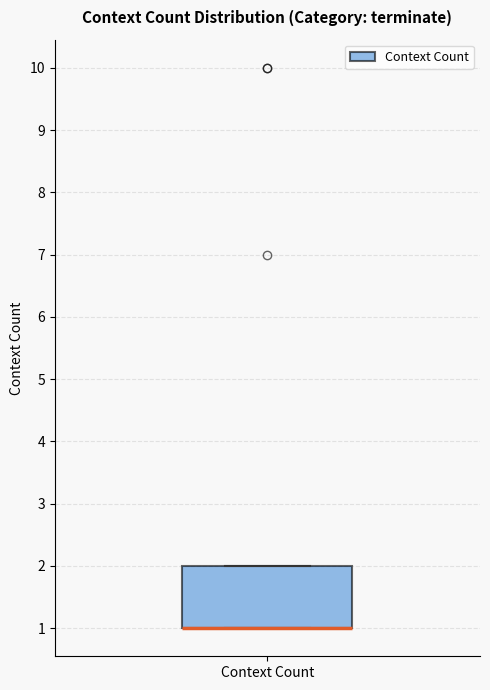

Where is the upper edge of the box for Context Count on the y-axis? The values are not printed on the chart, so give them approximately, as read against the axis.

2